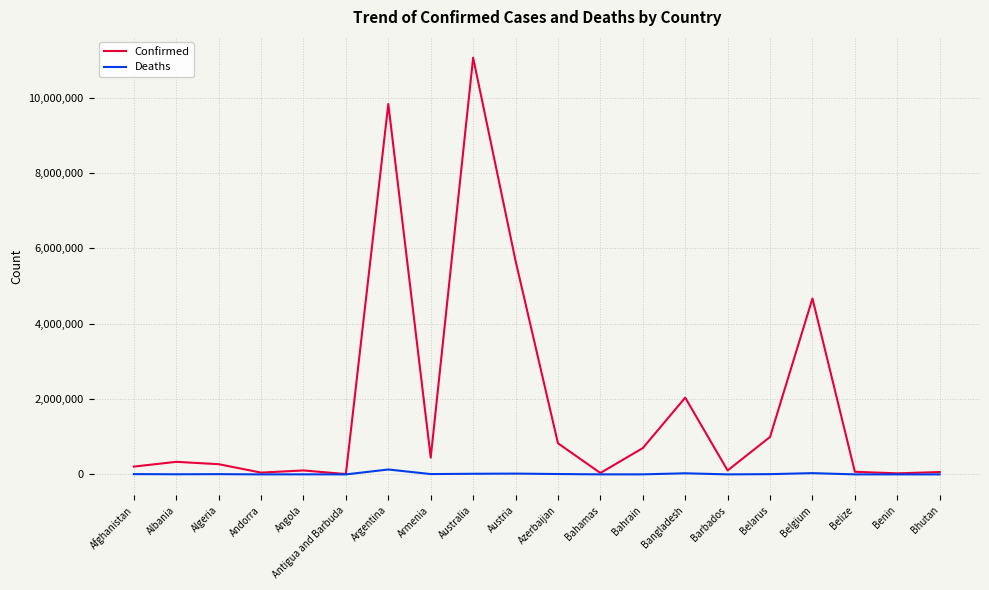

Rank the series at Austria from highest to lowest value.

Confirmed, Deaths